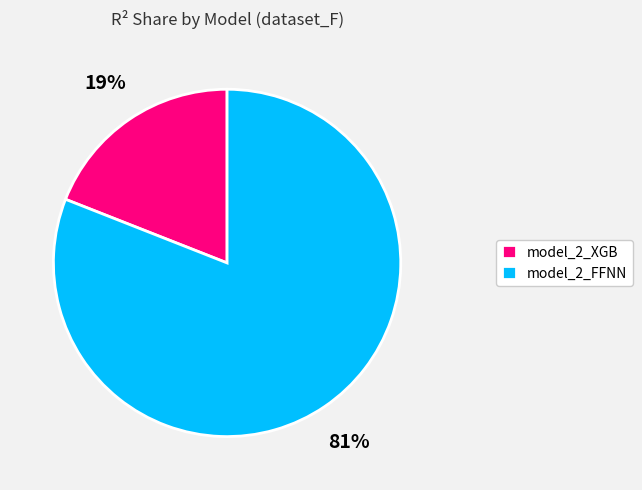

Is it true that model_2_FFNN is 81% of the pie?

True